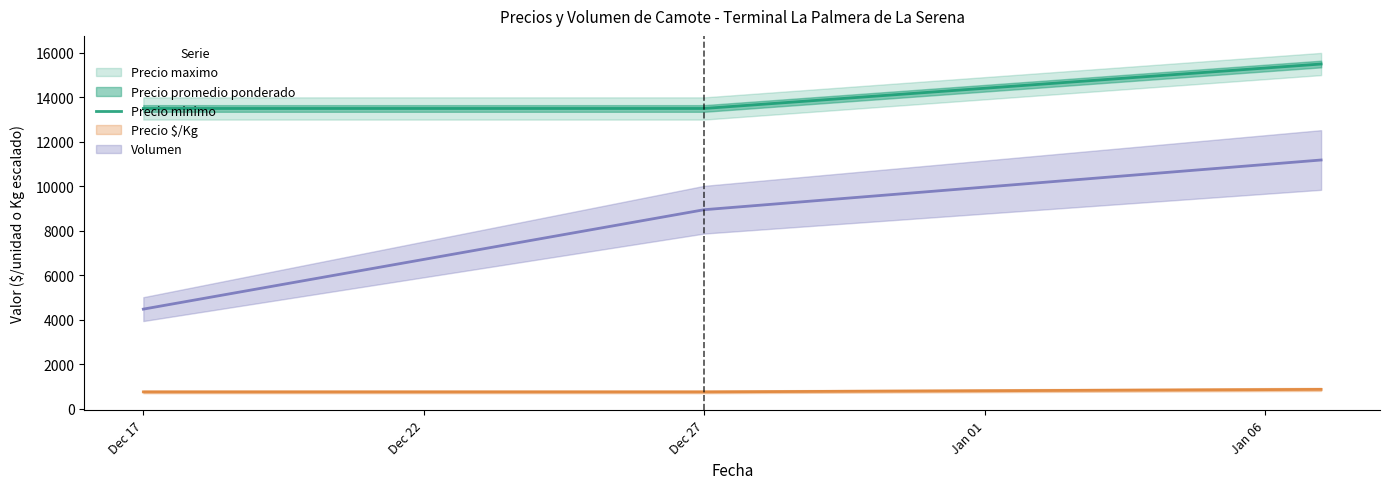

What is the minimum value for Precio minimo?

13500